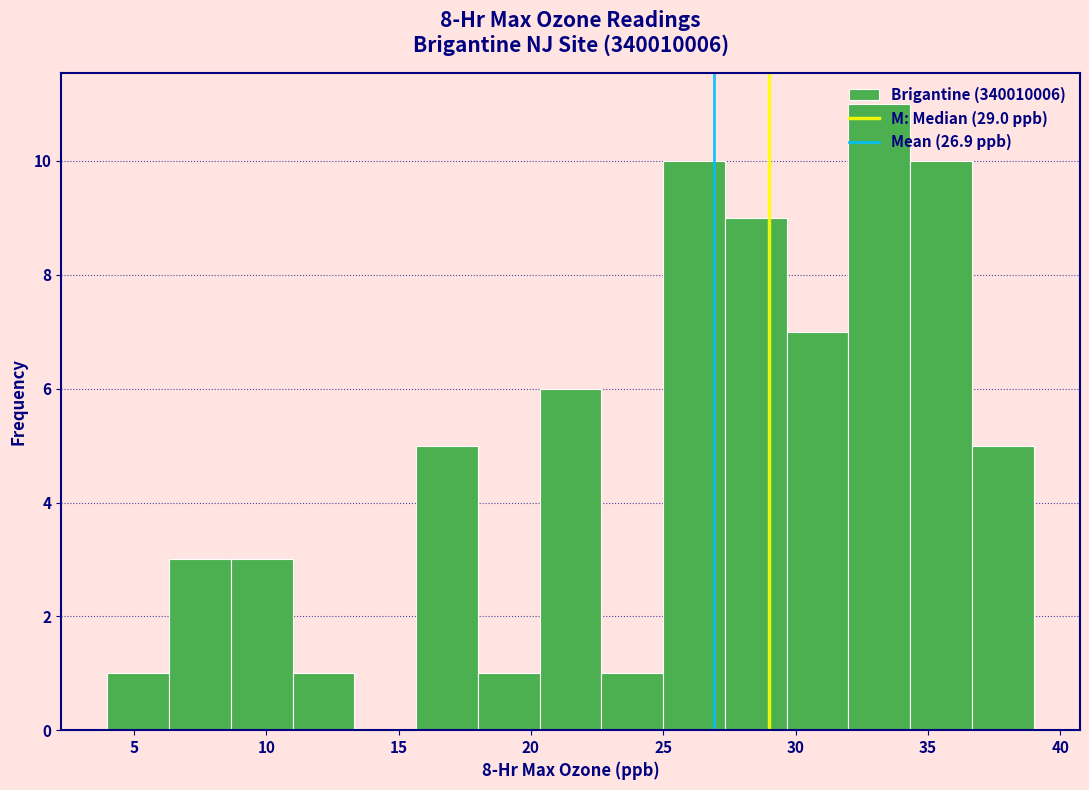

Reading left to right, transcribe this chart: for each bar, give the range it covers on the x-axis and its height. Neither the bar edges nor the heights are printed on the chart, so give them approximately, as read against the axes.

4.0 to 6.5: 1
6.5 to 8.5: 3
8.5 to 11.0: 3
11.0 to 13.5: 1
13.5 to 15.5: 0
15.5 to 18.0: 5
18.0 to 20.5: 1
20.5 to 22.5: 6
22.5 to 25.0: 1
25.0 to 27.5: 10
27.5 to 29.5: 9
29.5 to 32.0: 7
32.0 to 34.5: 11
34.5 to 36.5: 10
36.5 to 39.0: 5